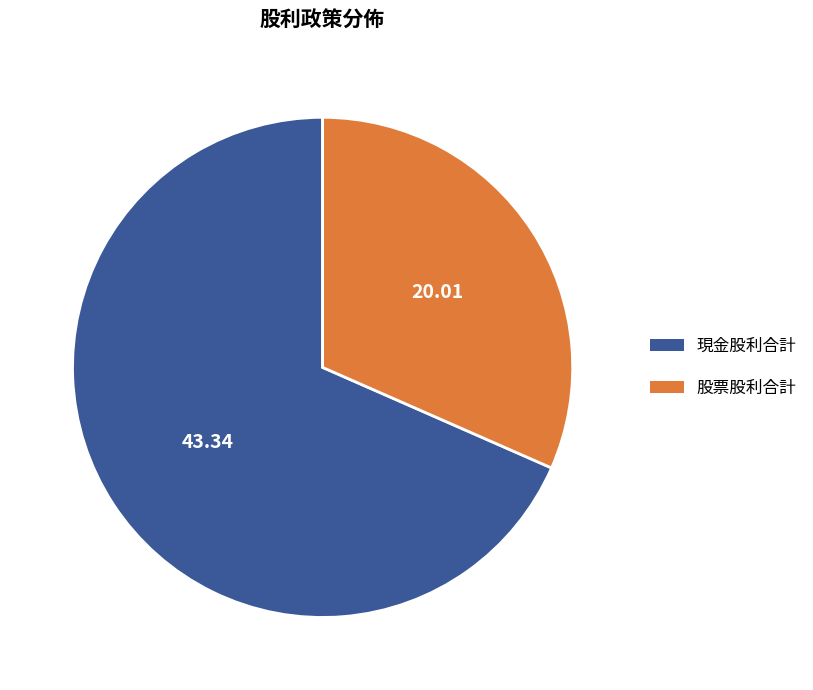

Do 現金股利合計 and 股票股利合計 together represent more than half of the pie?

Yes